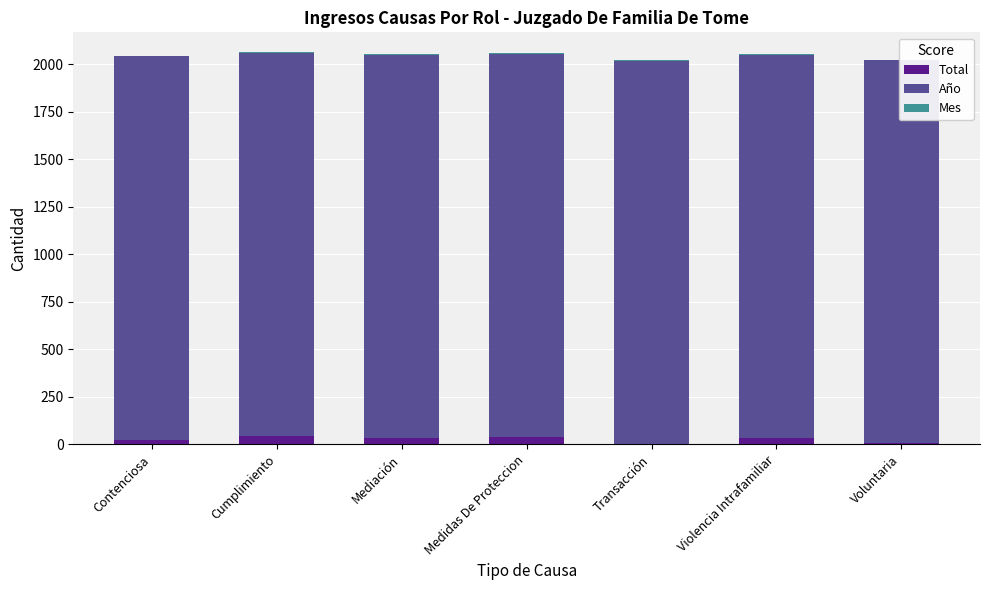

What is the minimum value for Total?

2